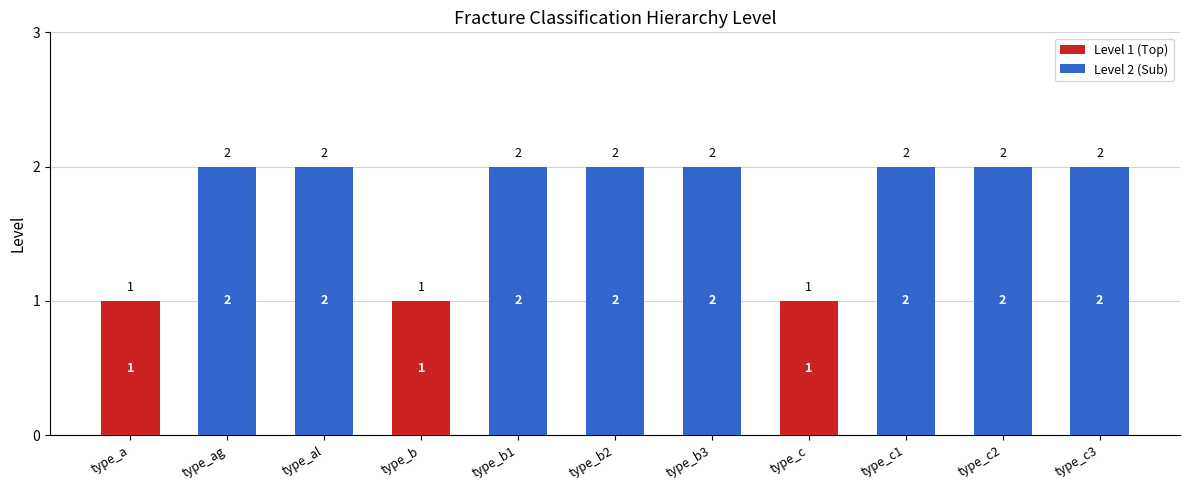

Is it true that Level 1 (Top) equals 0 at type_b1?

True